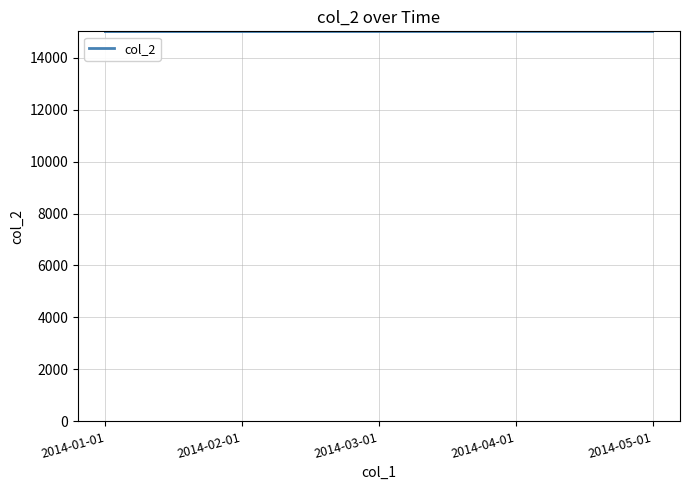

What is the minimum value shown in the chart?

15001